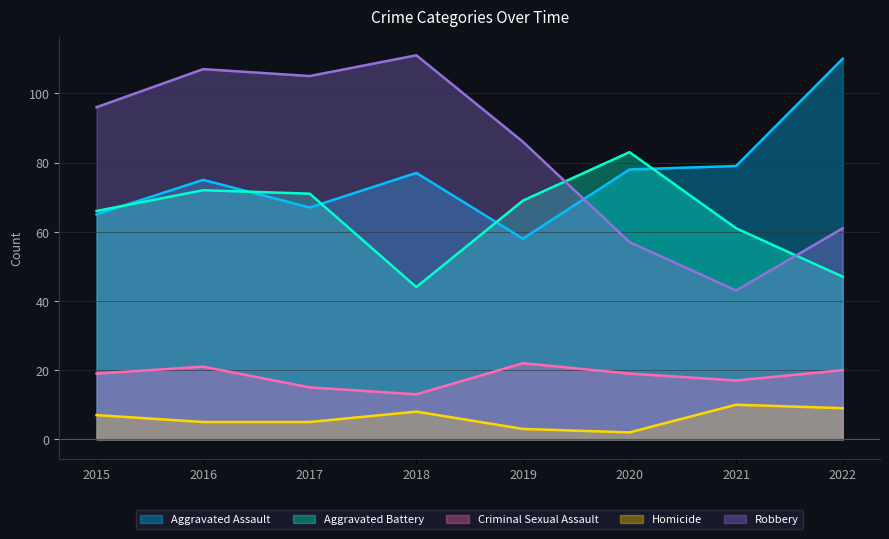

True or false: Homicide and Aggravated Assault cross at least once.

False